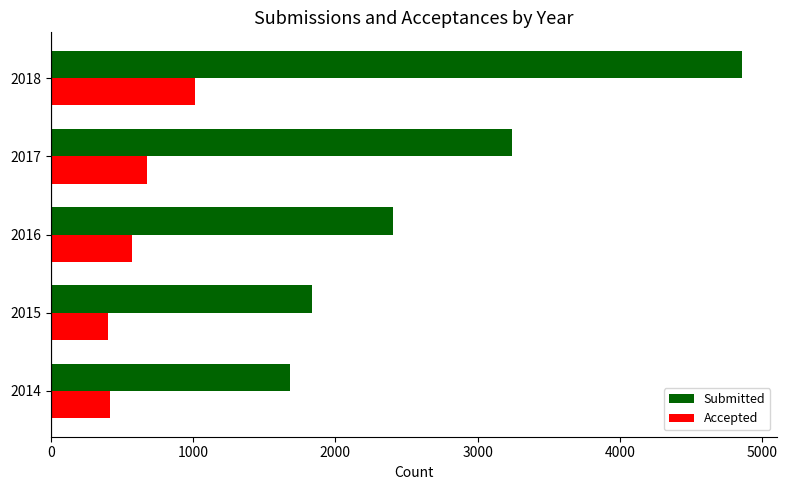

Rank the categories by Submitted value from lowest to highest.

2014, 2015, 2016, 2017, 2018